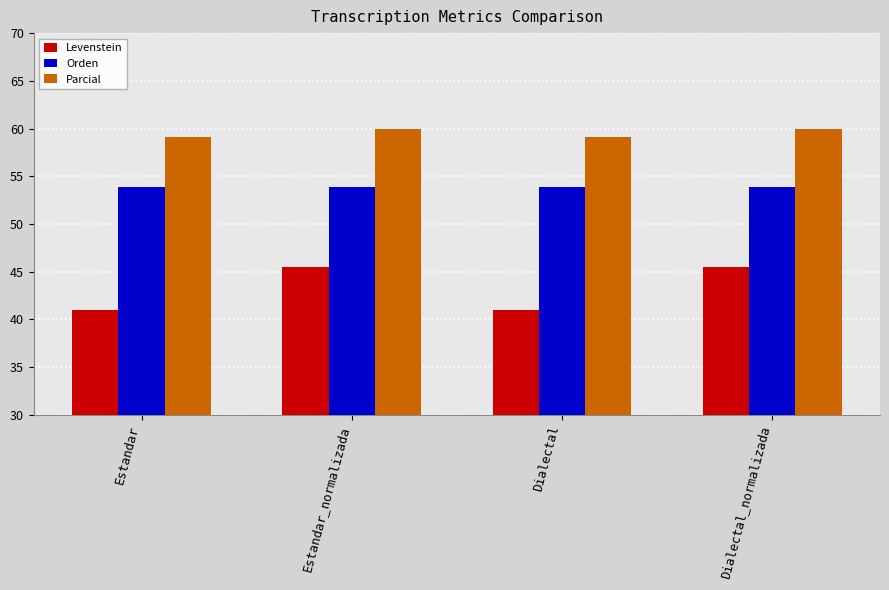

Is it true that Orden equals 53.8 at Estandar?

True